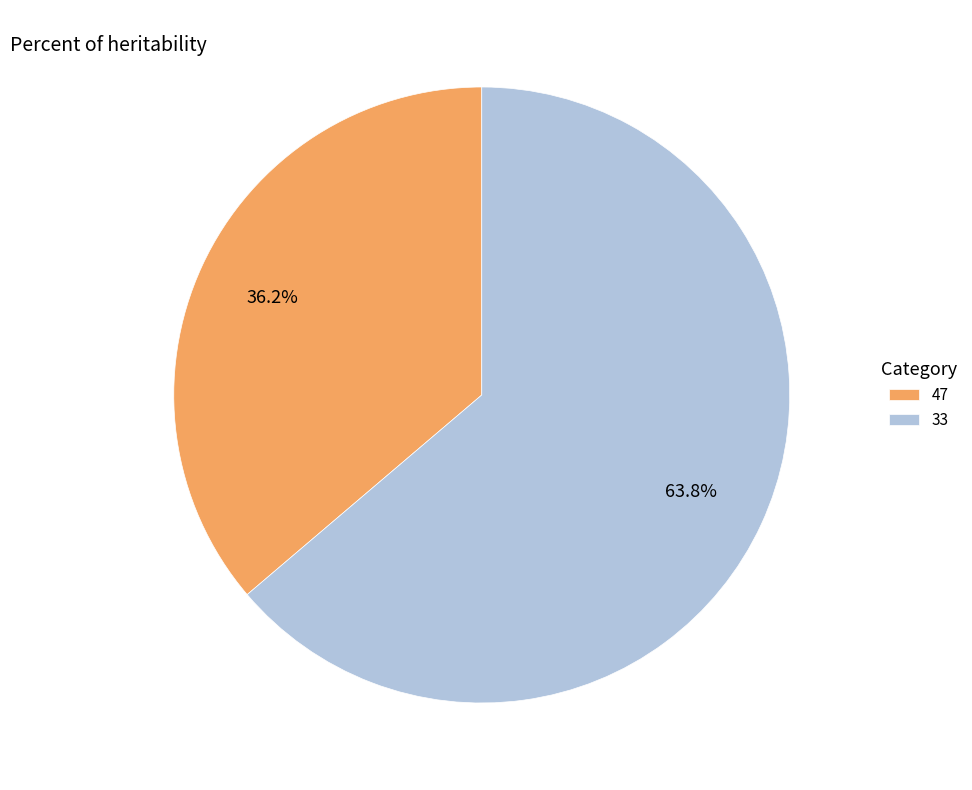

What is the ratio of the value at 47 to the value at 33?

0.6